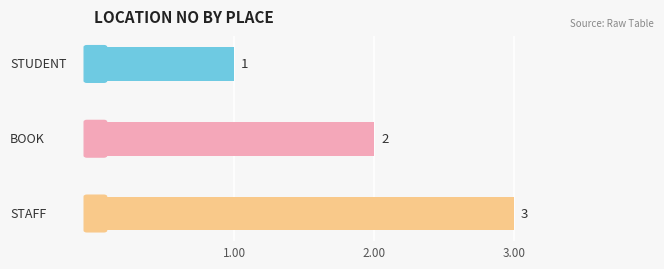

What is the value of the 3rd bar from the top?

3